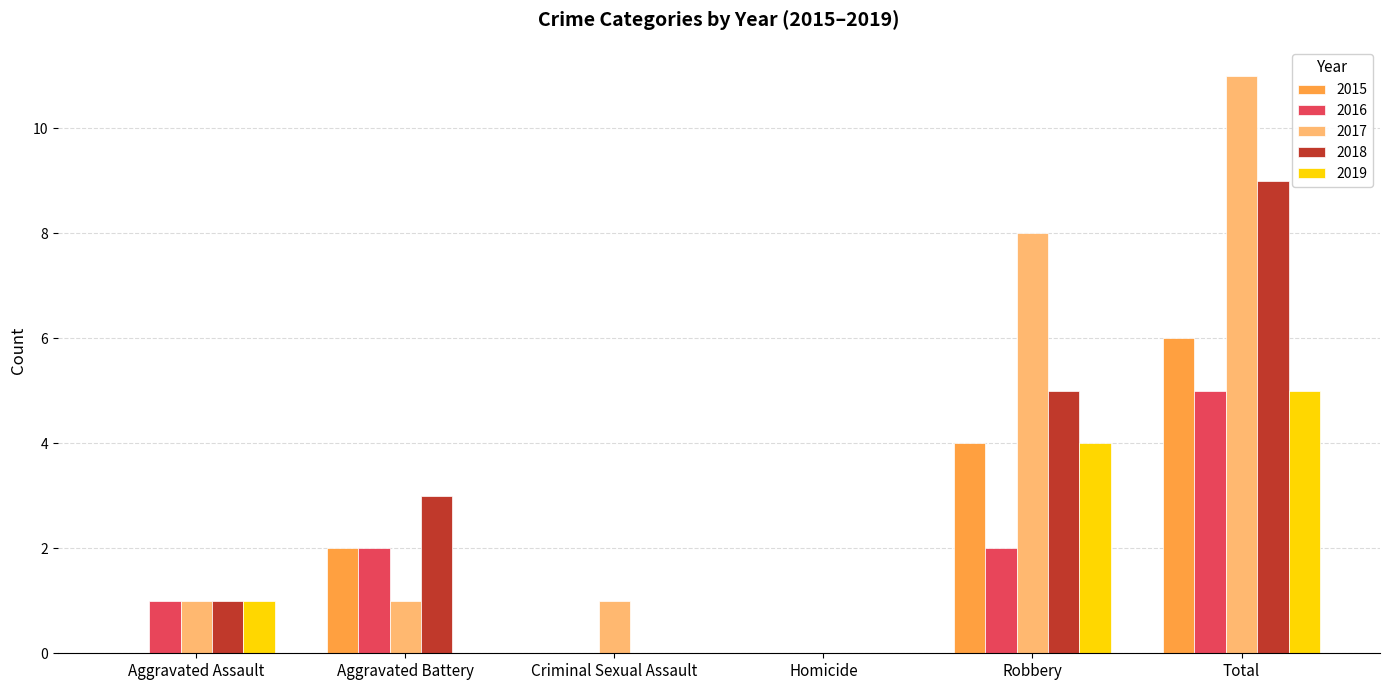

Which series has the largest total across all categories?

2017